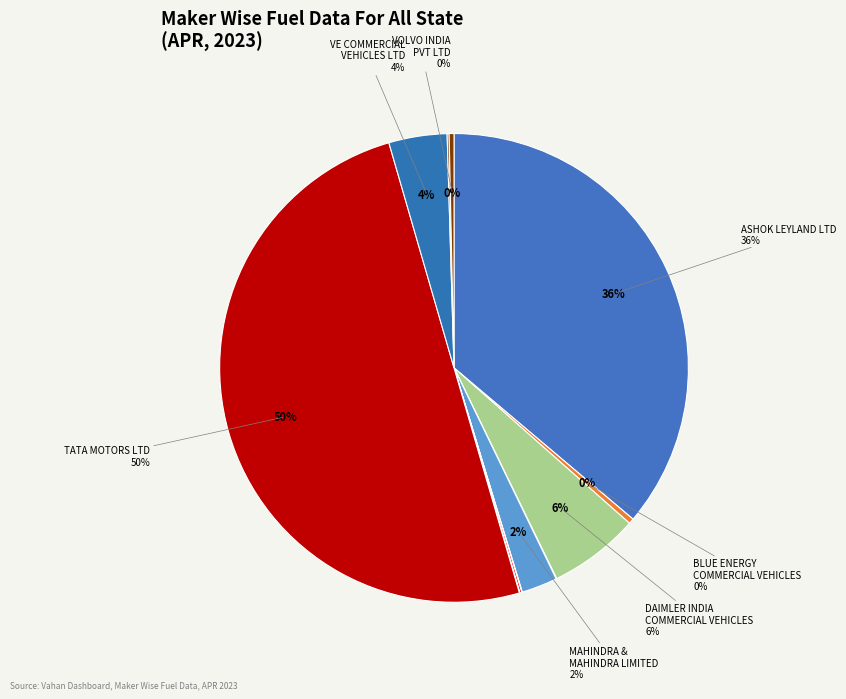

The OTHERS slice represents 0% of the pie. True or false?

True